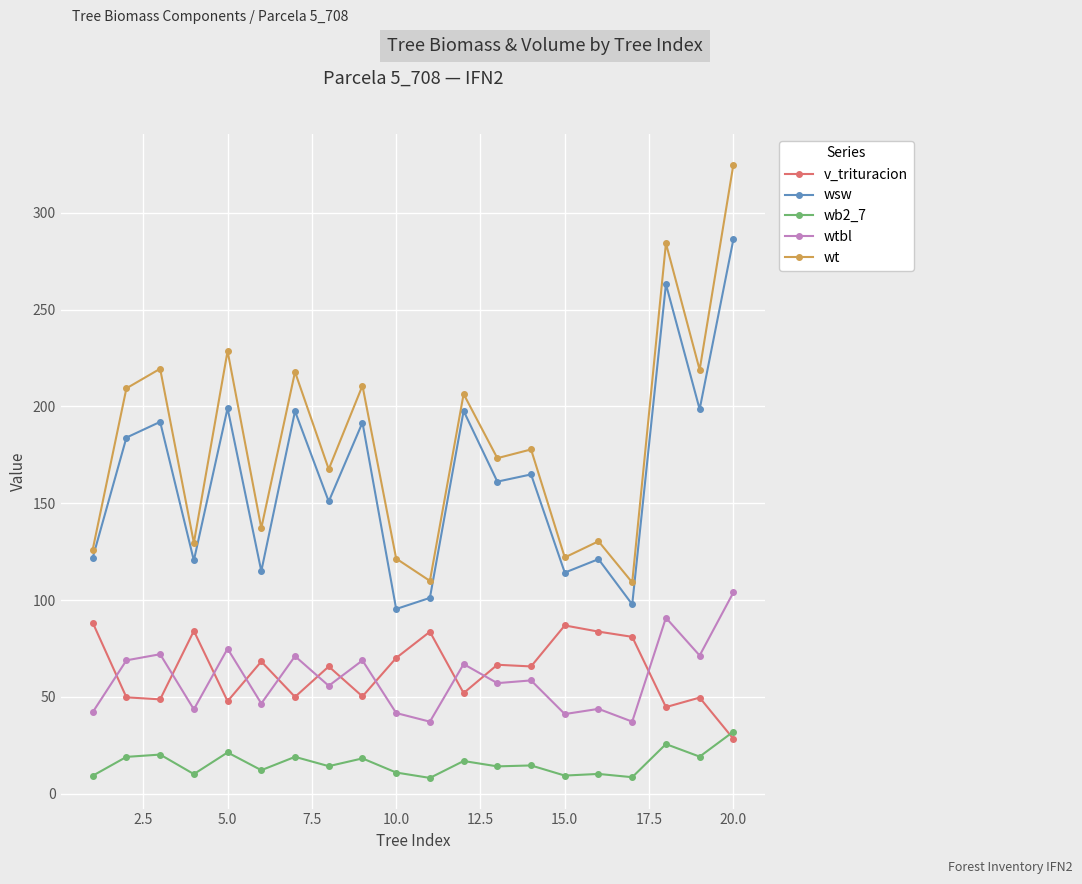

True or false: wtbl and wb2_7 intersect in this chart.

False